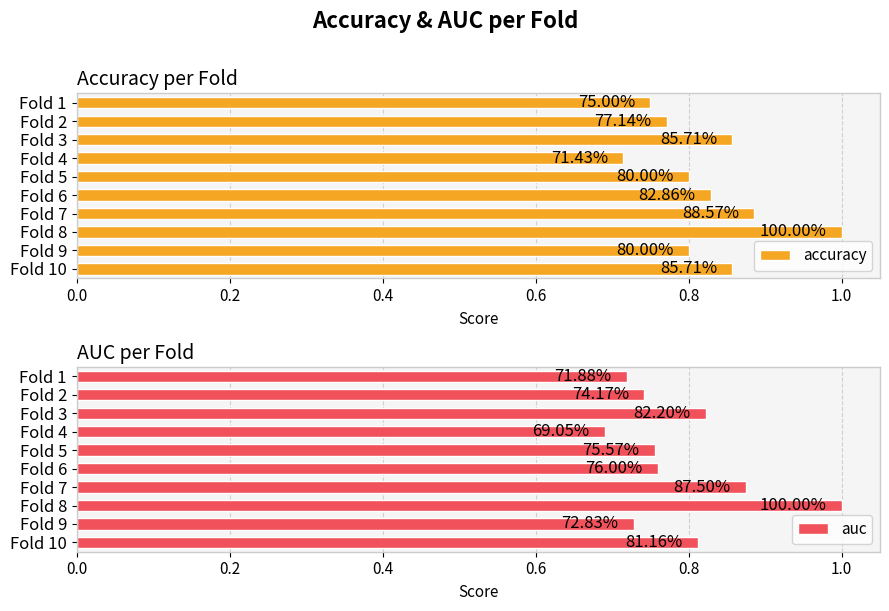

Between Fold 10 and Fold 3, which is larger?

Fold 10